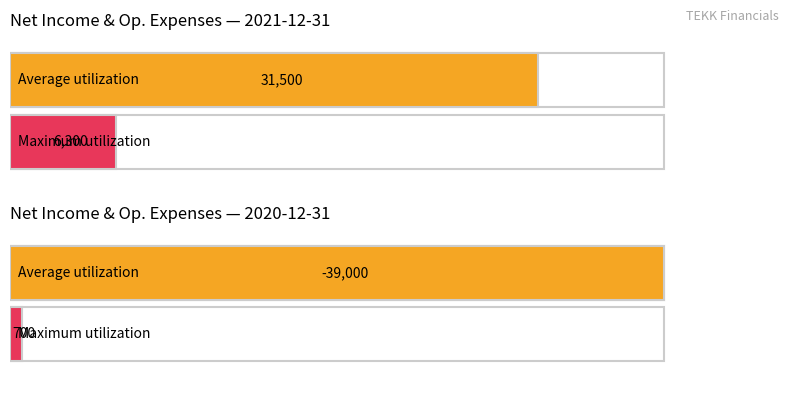

What position from the left is 2020-12-31?

2